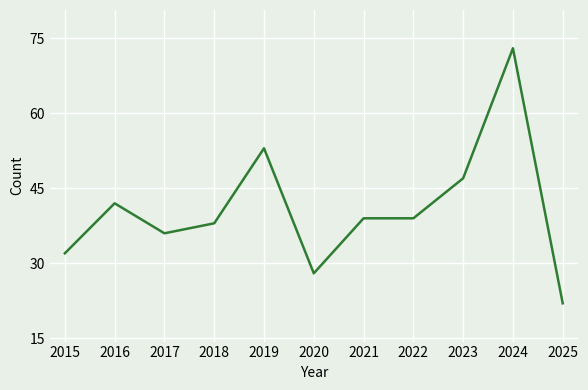

Which label corresponds to the smallest value in the chart?

2025